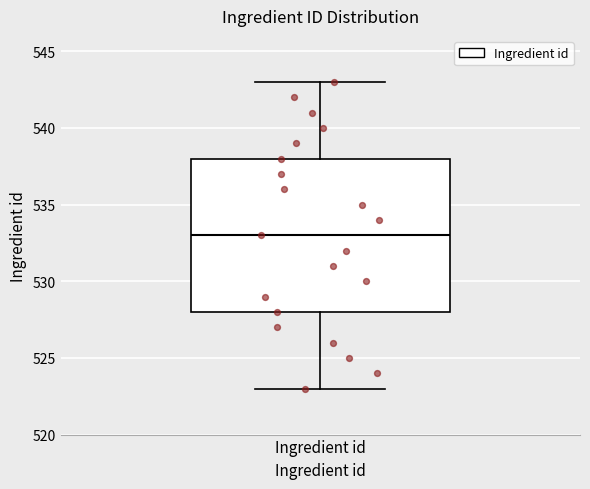

Read this box plot against the y-axis: the position of the median line, the range covered by the box, and the ends of both whiskers. The values are not printed on the chart, so give them approximately, as read against the axis.

median 533, box 528 to 538, whiskers 523 to 543